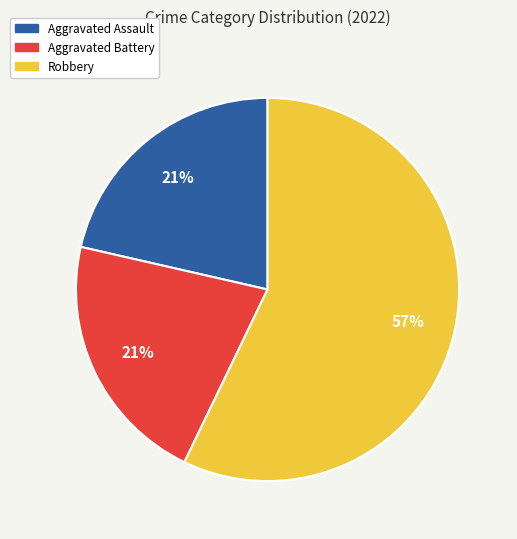

Is there any slice that represents more than half of the pie?

Yes